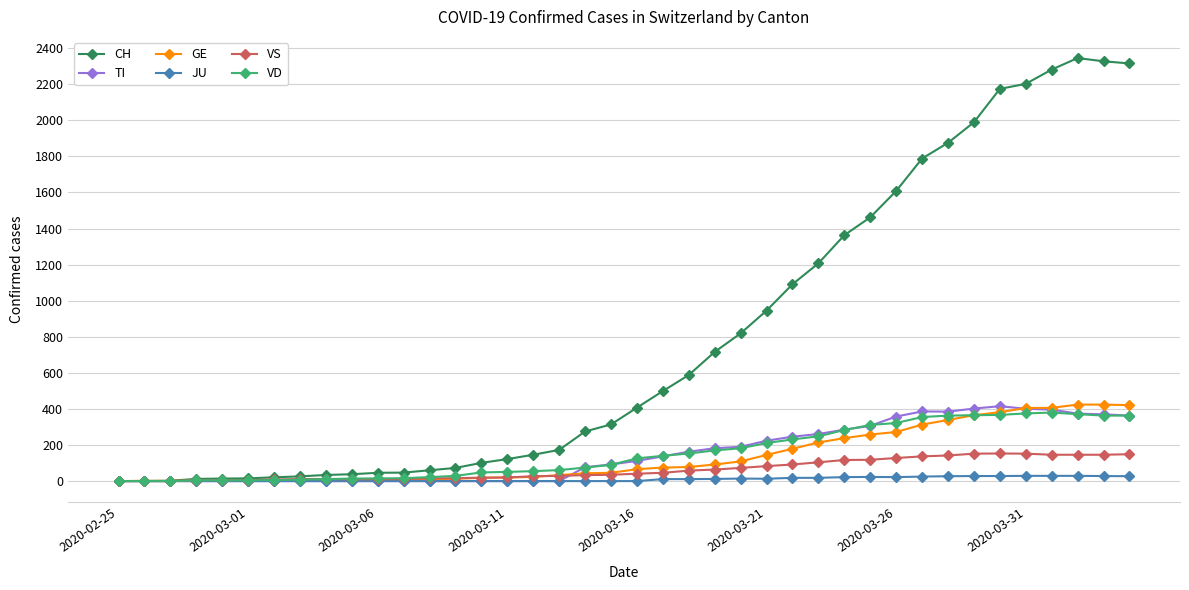

At how many categories does at least one series exceed 1732?

9